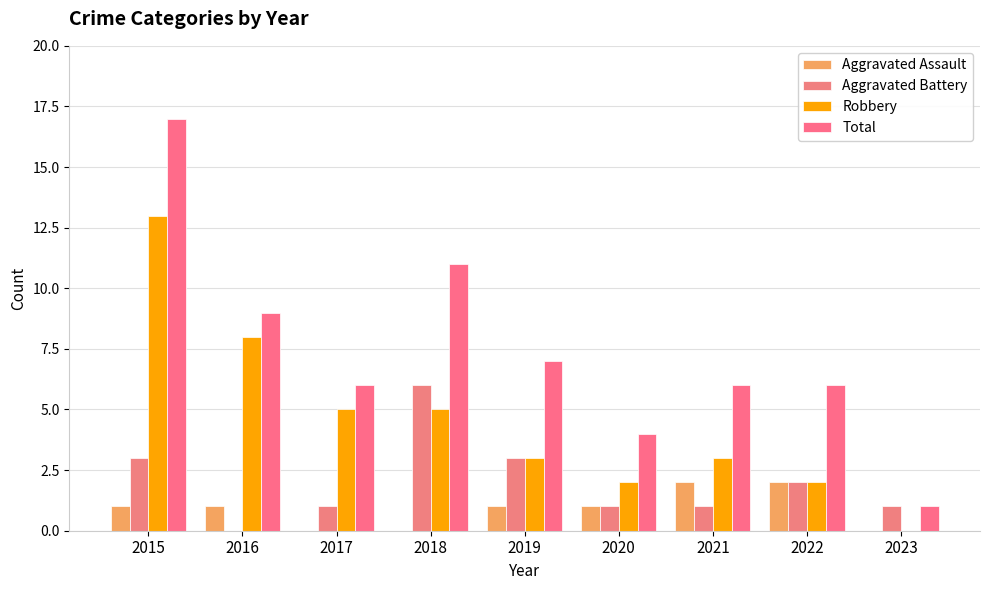

At how many categories does at least one series exceed 15?

1